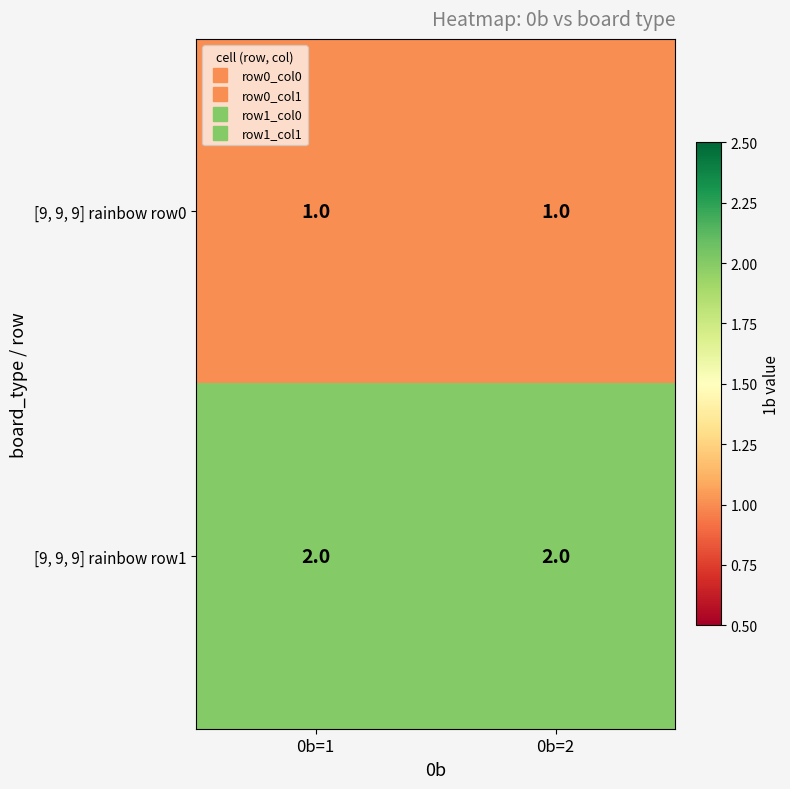

What is the sum of the [9, 9, 9] rainbow row1 values at 0b=1 and 0b=2?

4